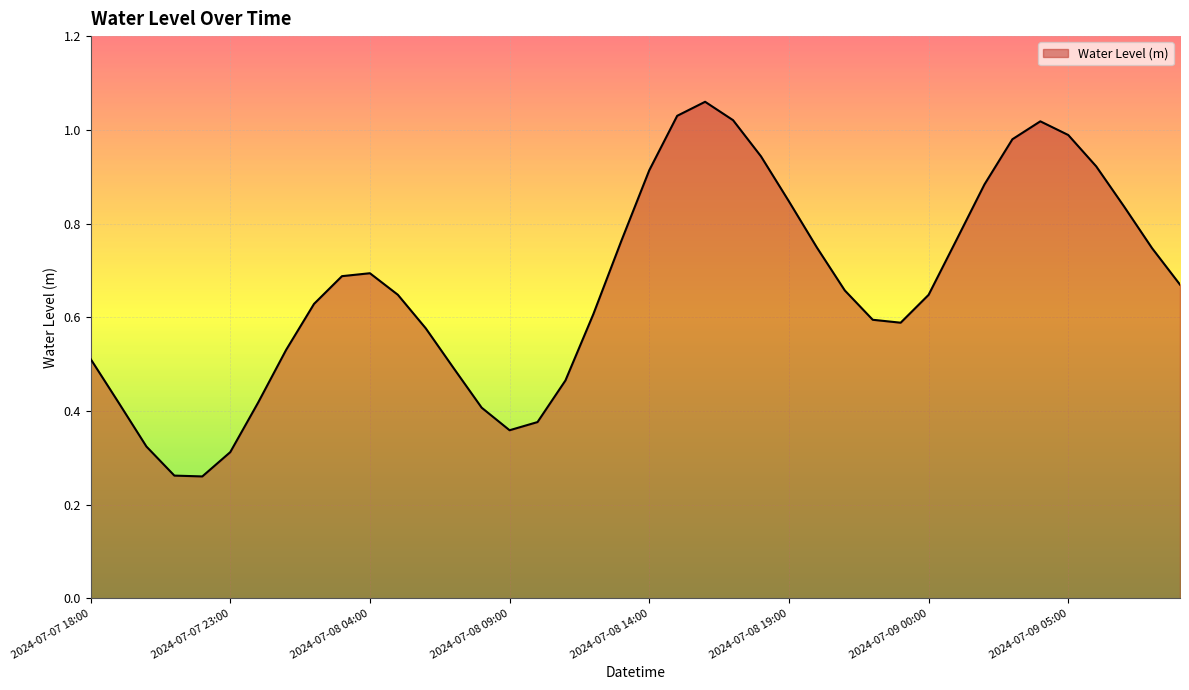

Reading left to right, what are all the values shown in this chart?

2024-07-07 18:00=0.5	2024-07-07 19:00=0.4	2024-07-07 20:00=0.3	2024-07-07 21:00=0.3	2024-07-07 22:00=0.3	2024-07-07 23:00=0.3	2024-07-08 00:00=0.4	2024-07-08 01:00=0.5	2024-07-08 02:00=0.6	2024-07-08 03:00=0.7	2024-07-08 04:00=0.7	2024-07-08 05:00=0.6	2024-07-08 06:00=0.6	2024-07-08 07:00=0.5	2024-07-08 08:00=0.4	2024-07-08 09:00=0.4	2024-07-08 10:00=0.4	2024-07-08 11:00=0.5	2024-07-08 12:00=0.6	2024-07-08 13:00=0.8	2024-07-08 14:00=0.9	2024-07-08 15:00=1.0	2024-07-08 16:00=1.1	2024-07-08 17:00=1.0	2024-07-08 18:00=0.9	2024-07-08 19:00=0.8	2024-07-08 20:00=0.7	2024-07-08 21:00=0.7	2024-07-08 22:00=0.6	2024-07-08 23:00=0.6	2024-07-09 00:00=0.6	2024-07-09 01:00=0.8	2024-07-09 02:00=0.9	2024-07-09 03:00=1.0	2024-07-09 04:00=1.0	2024-07-09 05:00=1.0	2024-07-09 06:00=0.9	2024-07-09 07:00=0.8	2024-07-09 08:00=0.7	2024-07-09 09:00=0.7